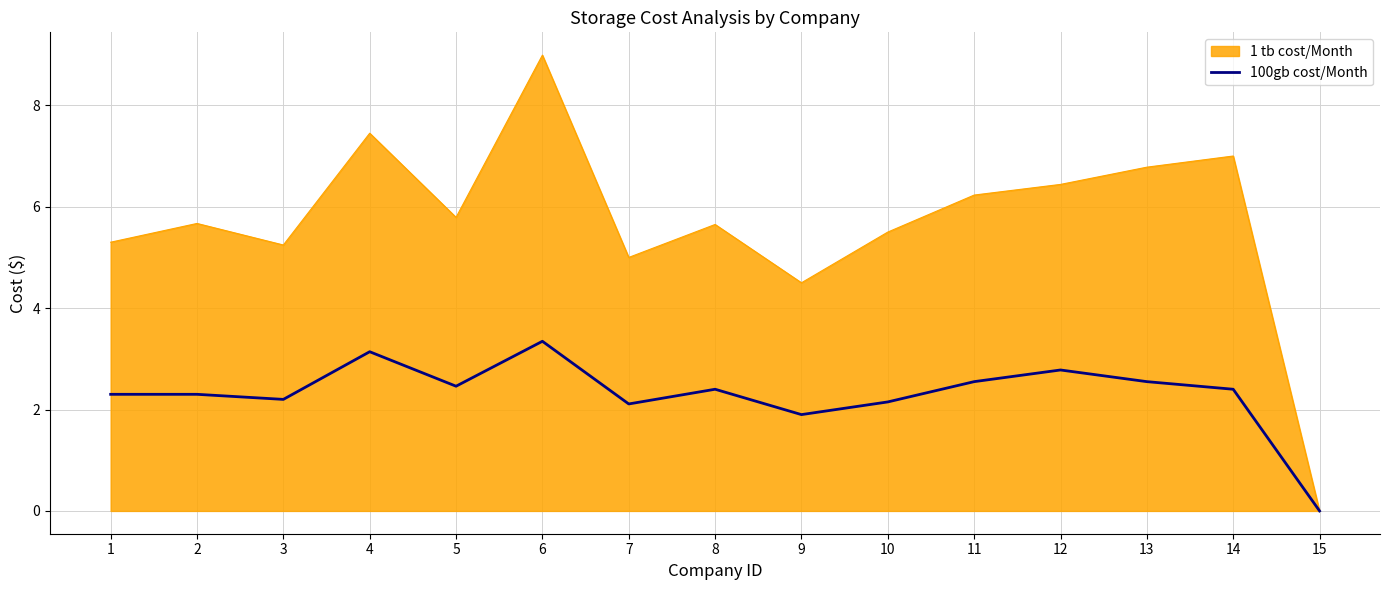

At which label is 1 tb cost/Month closest to 4?

9